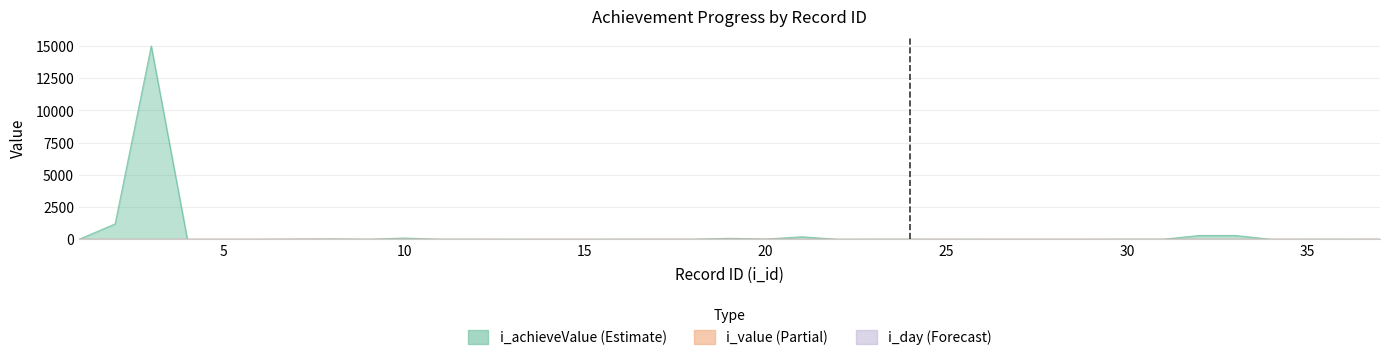

How many lines are shown in the chart?

3